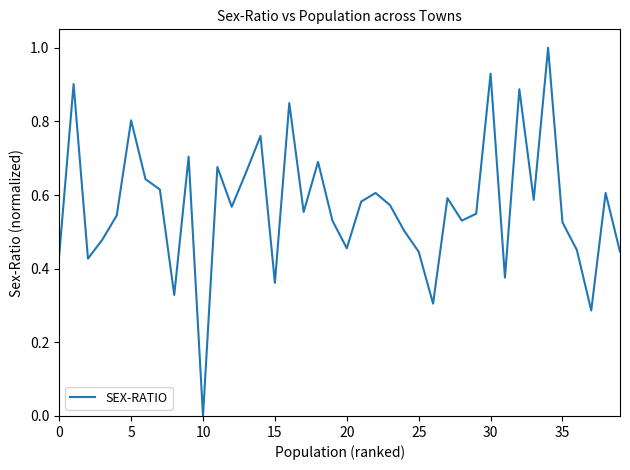

True or false: the data has more than 2 interior local peaks.

True